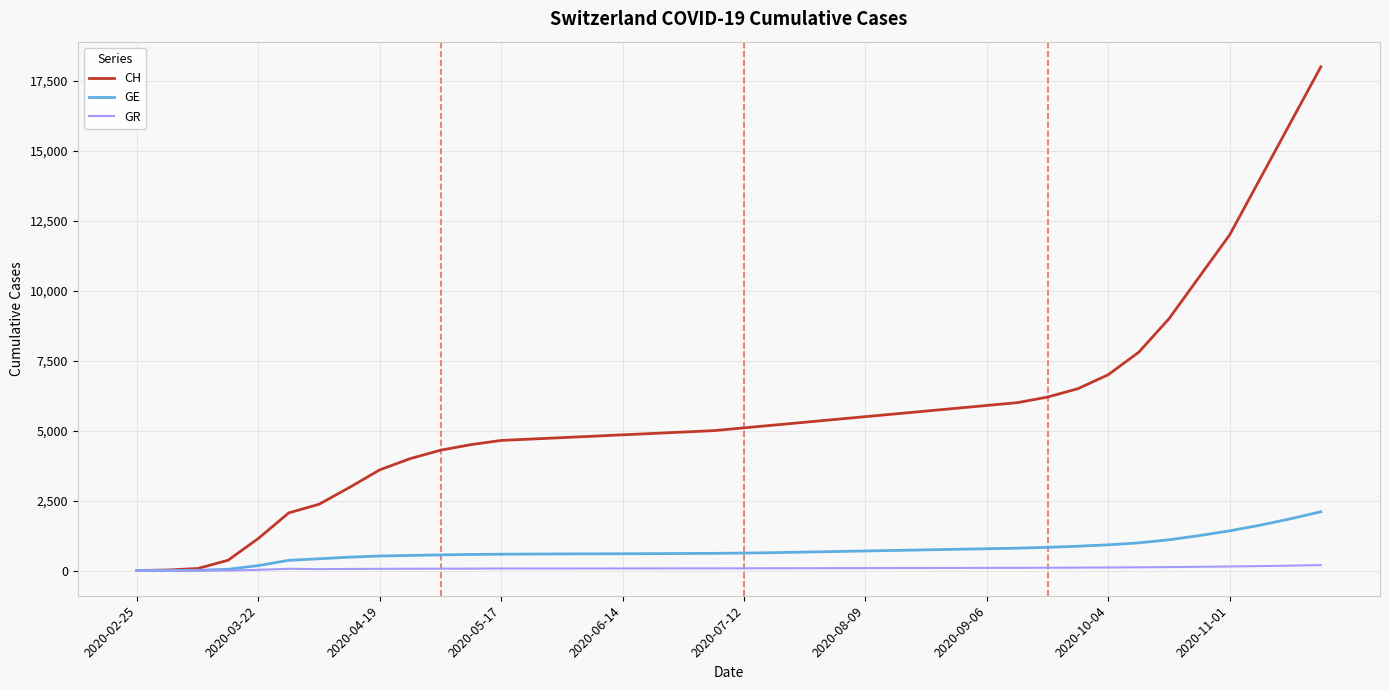

Does the chart have visible grid lines?

Yes